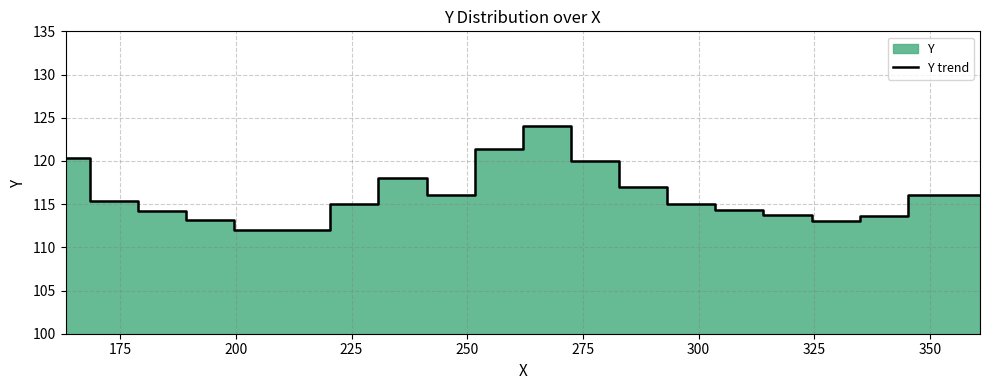

What is the minimum value for Y trend?

112.0